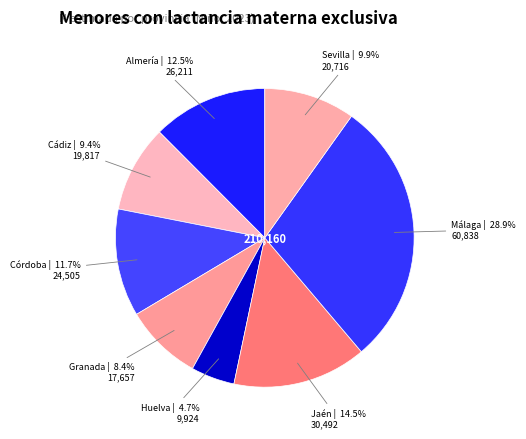

How many segments does this pie chart have?

8